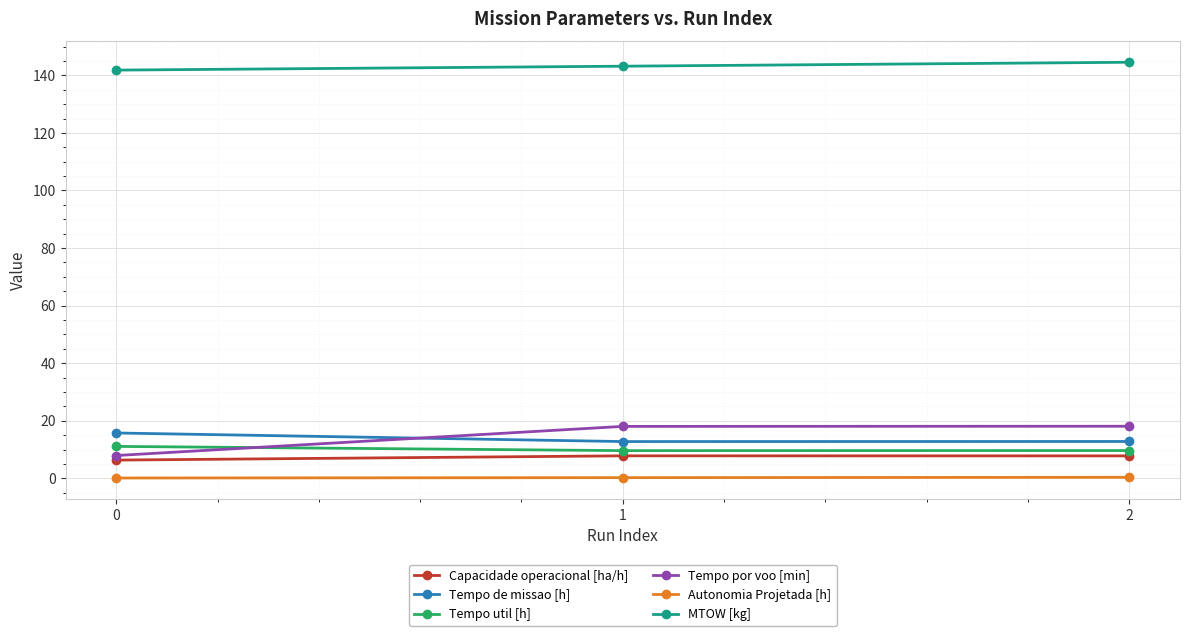

Read the Tempo util [h] value at 0.

11.1